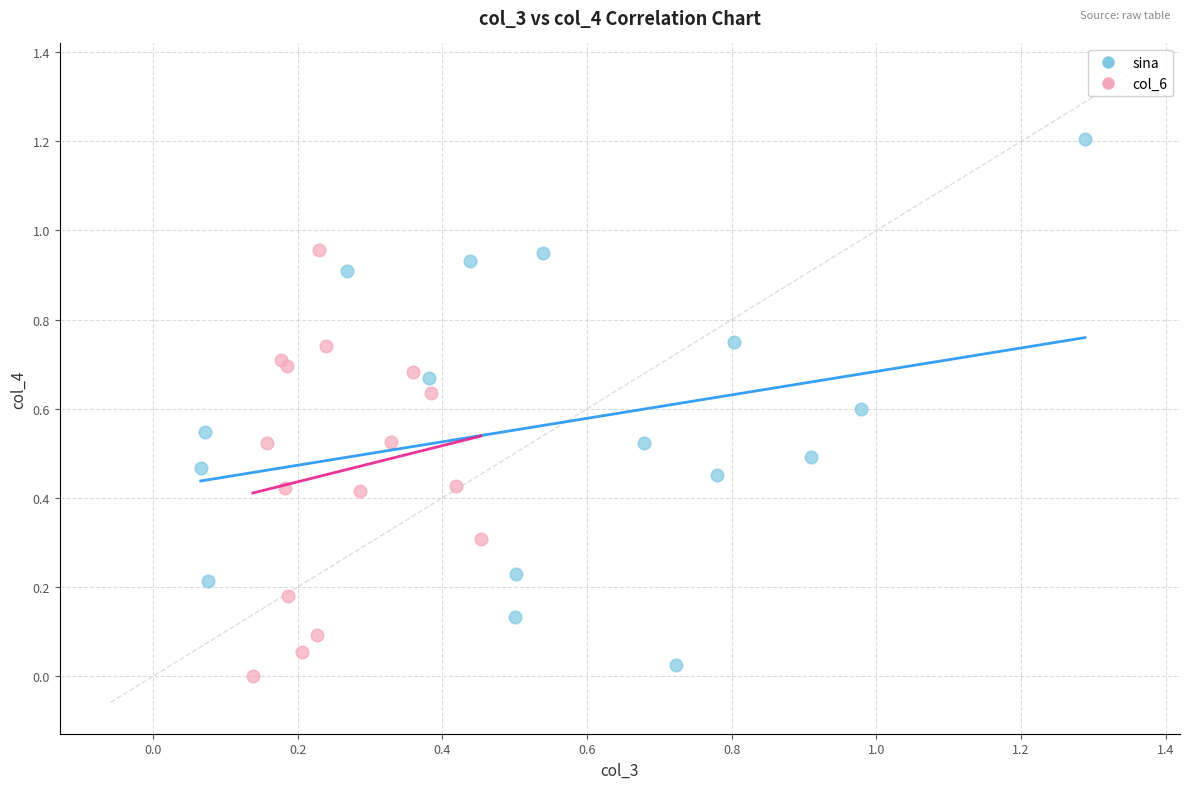

Which series reaches the maximum Y coordinate?

sina